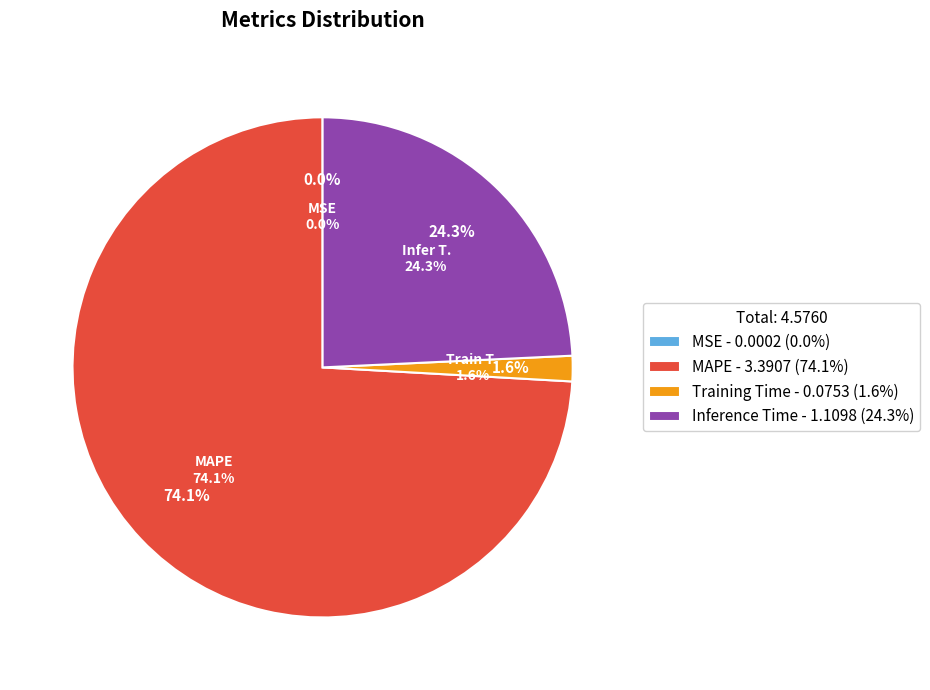

Count the number of slices in the pie.

4